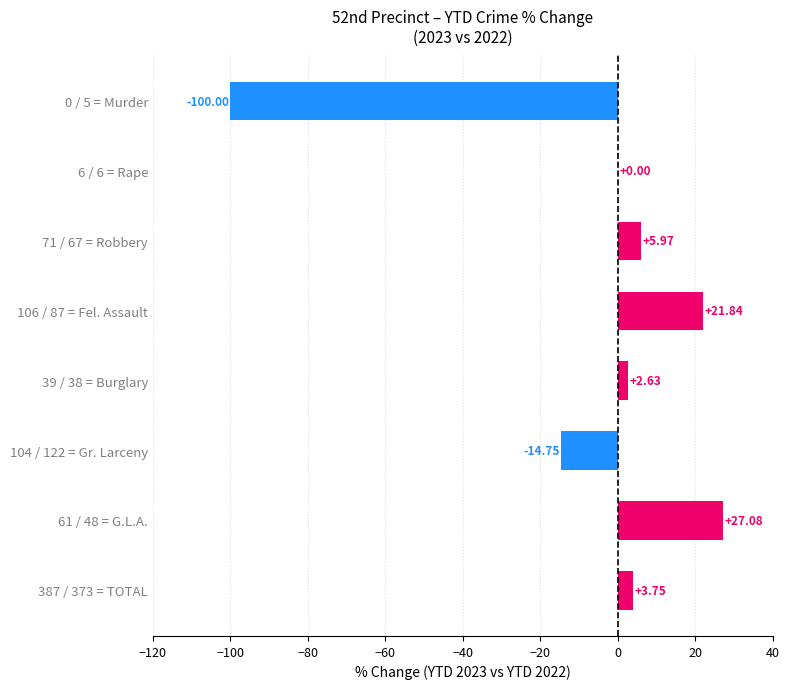

Count the number of categories in the chart.

8